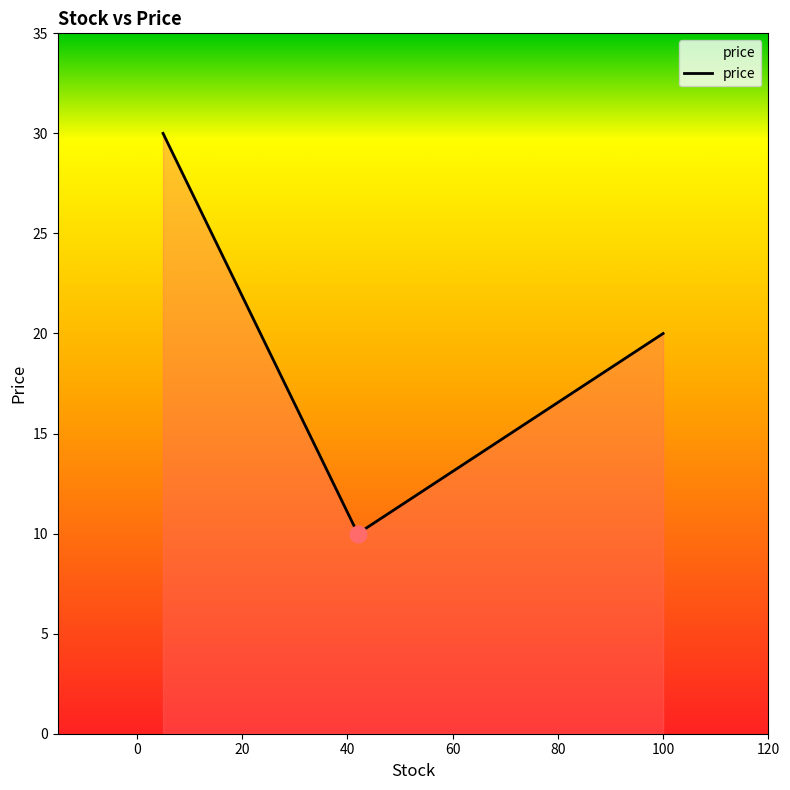

Count the number of data series in this chart.

1